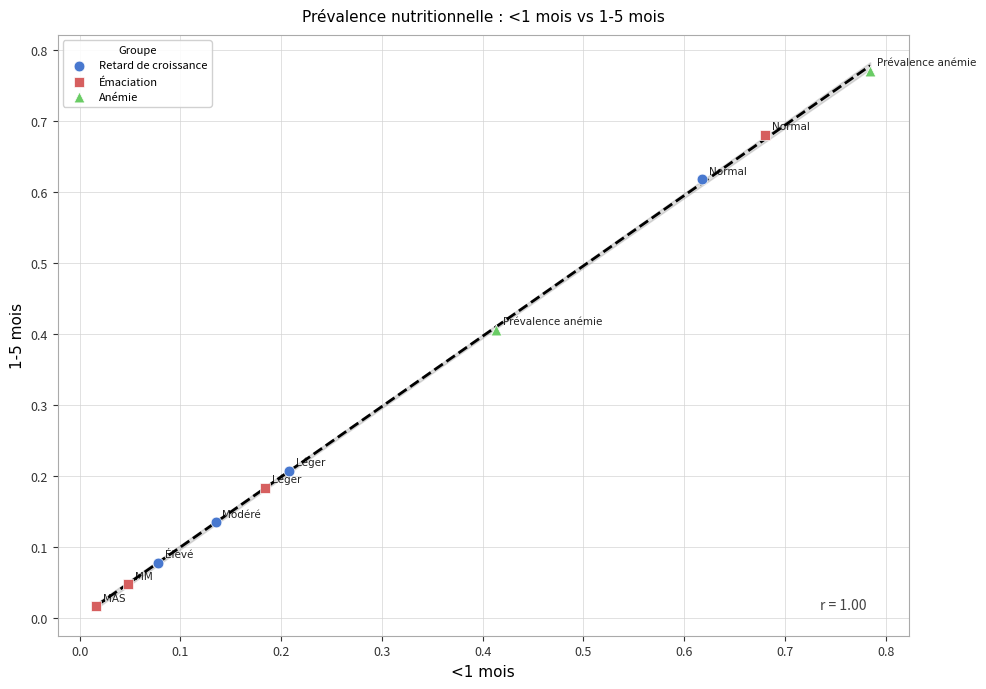

What are all the series names shown in the legend?

Retard de croissance, Émaciation, Anémie